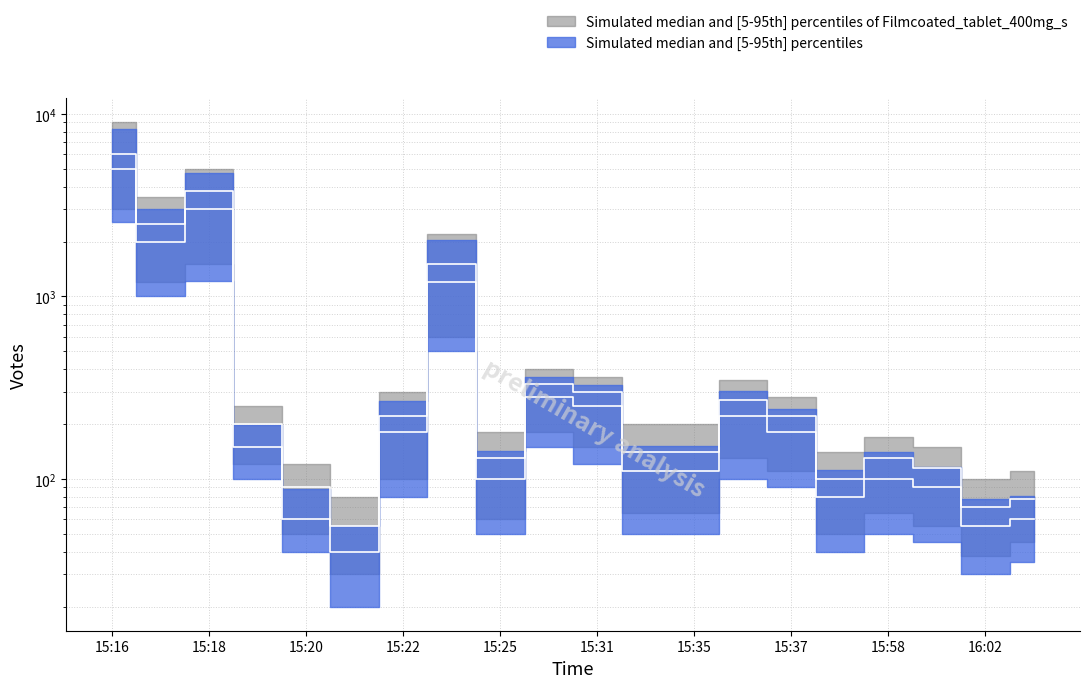

How many values in the Votes_upper series exceed 150?

9